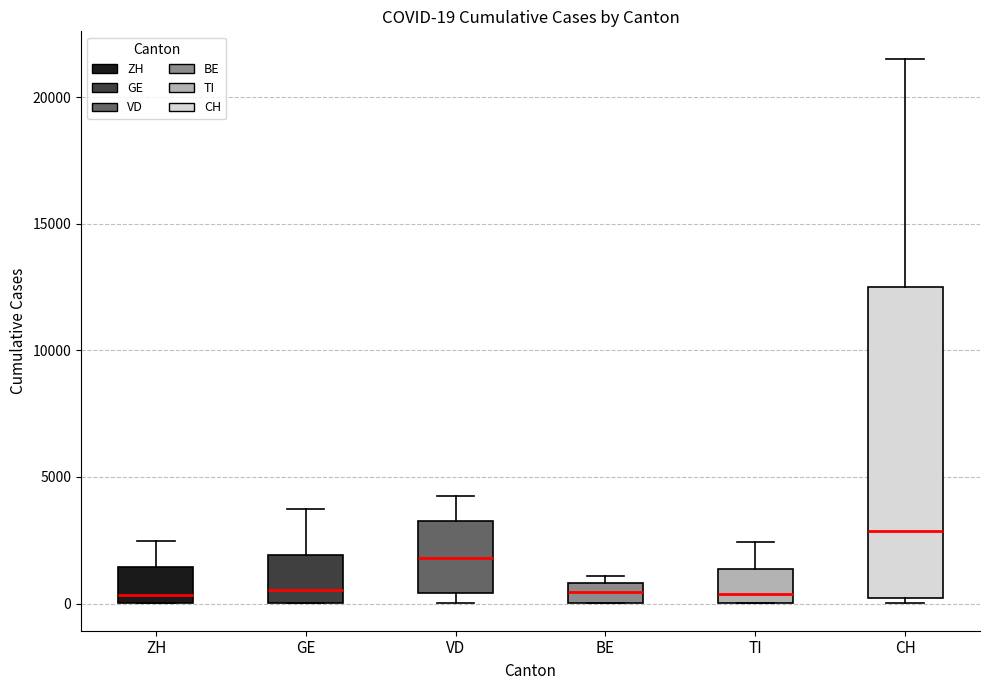

Which box is the tallest, from its lower edge to its upper edge?

CH